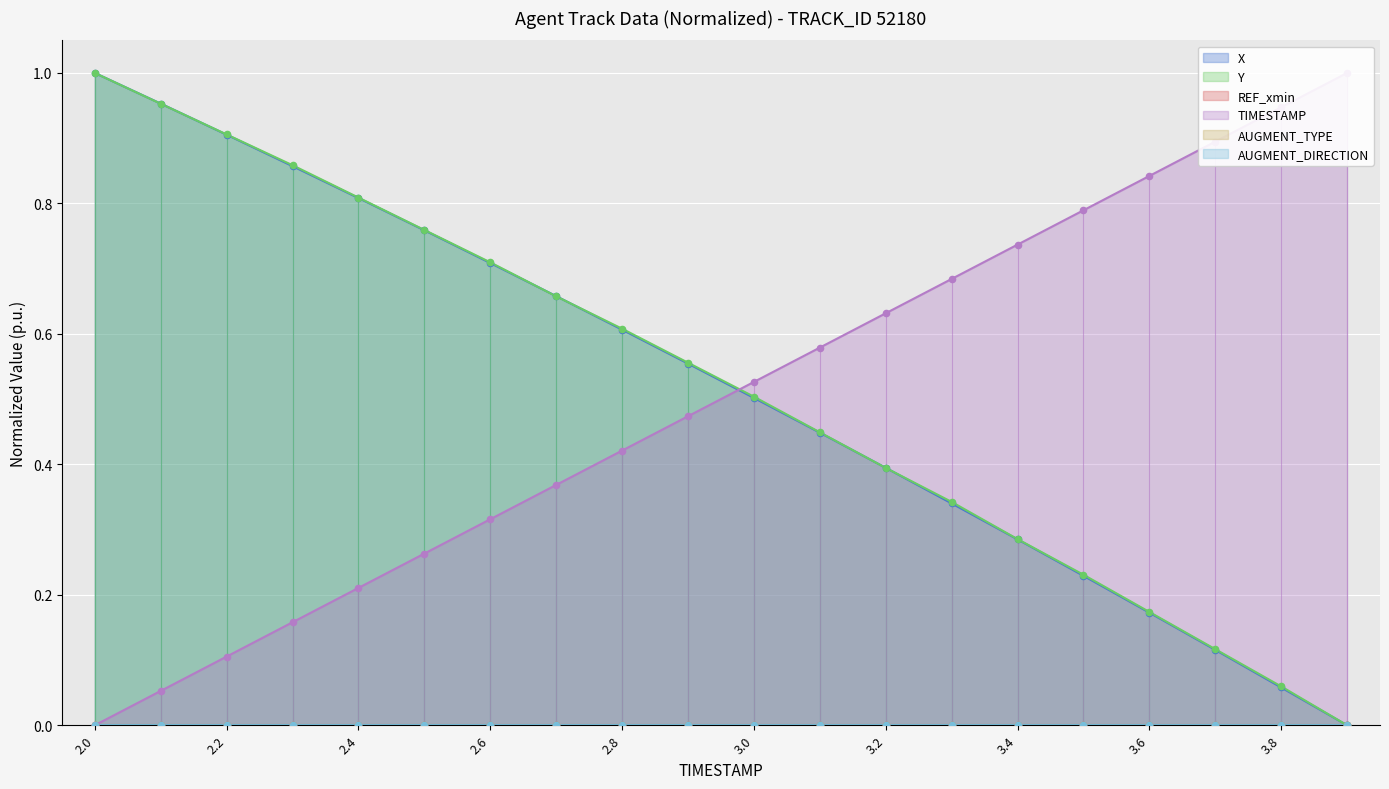

Which series reaches the maximum Y coordinate?

X